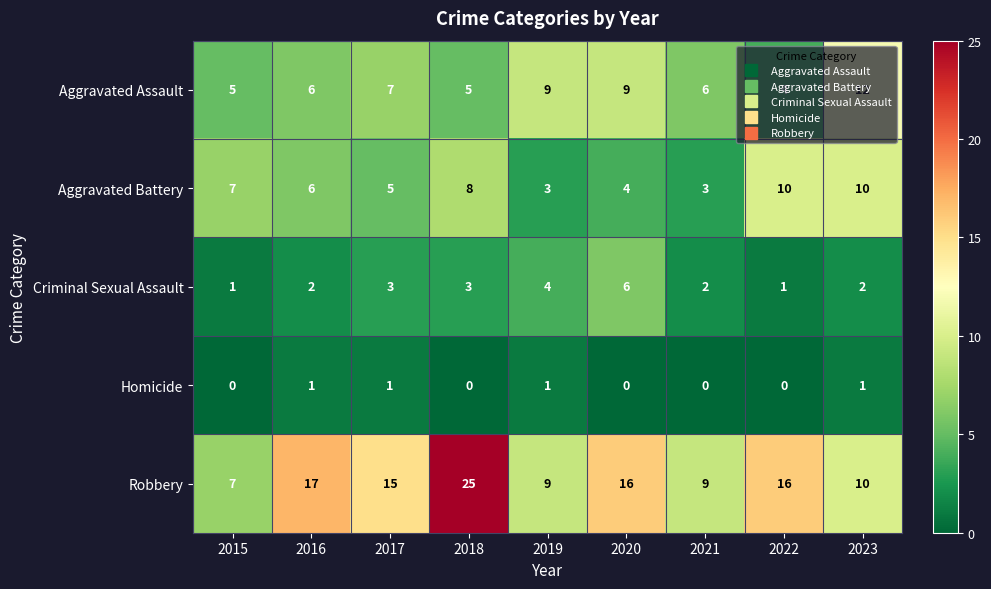

How many Aggravated Assault values are between 5 and 9?

7